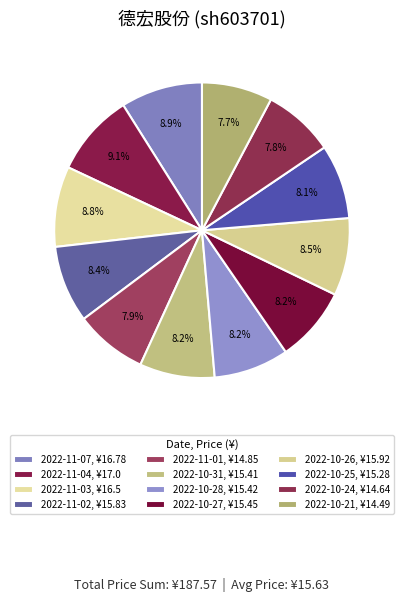

Is it true that 2022-10-25 is 8% of the pie?

True